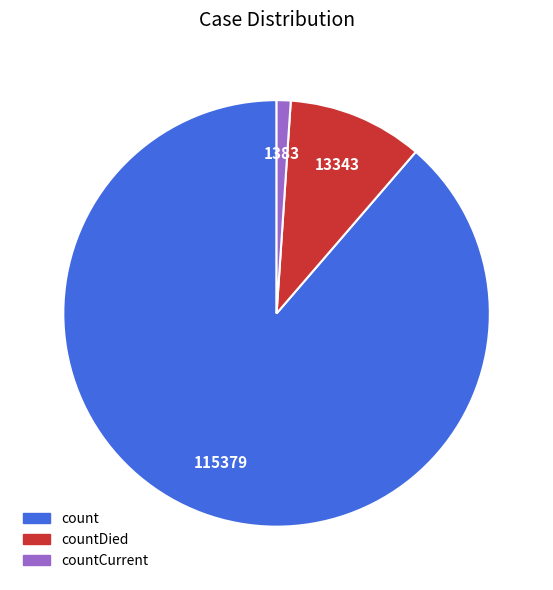

Is there any slice that represents more than half of the pie?

Yes